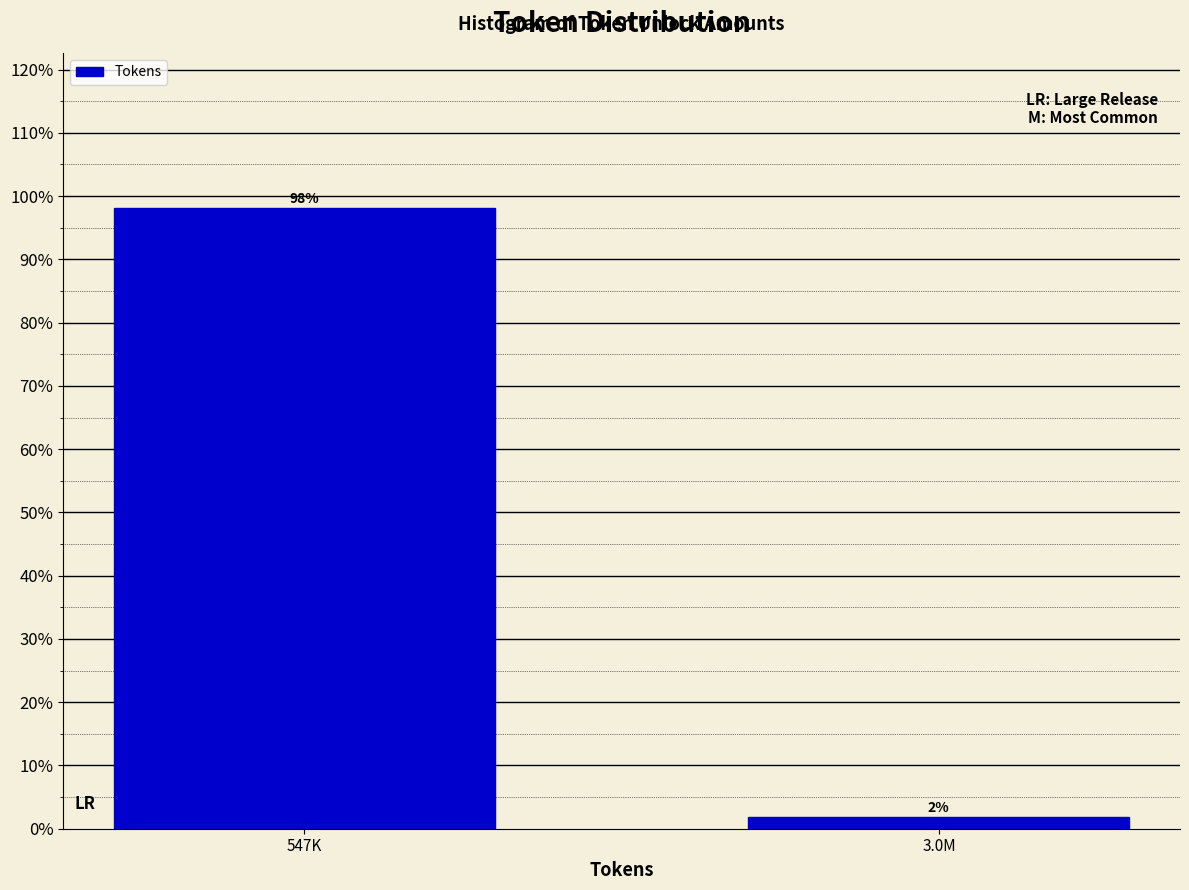

Which label corresponds to the smallest value in the chart?

3.0M